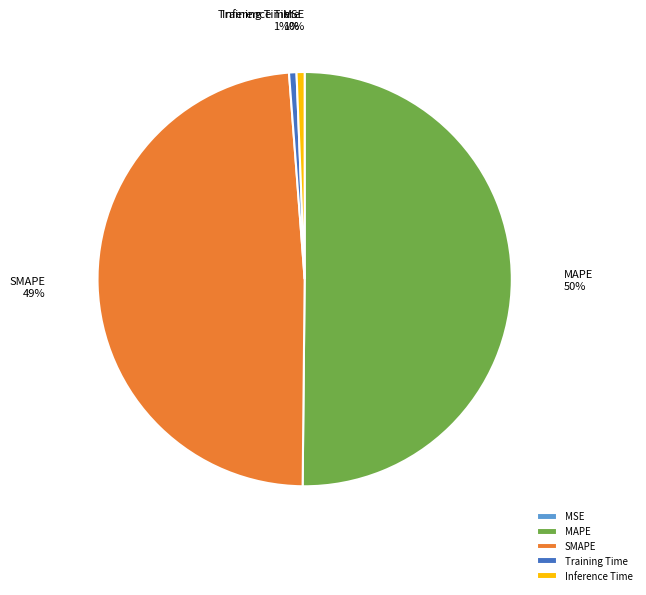

To the nearest percent, what is the average slice percentage?

20%